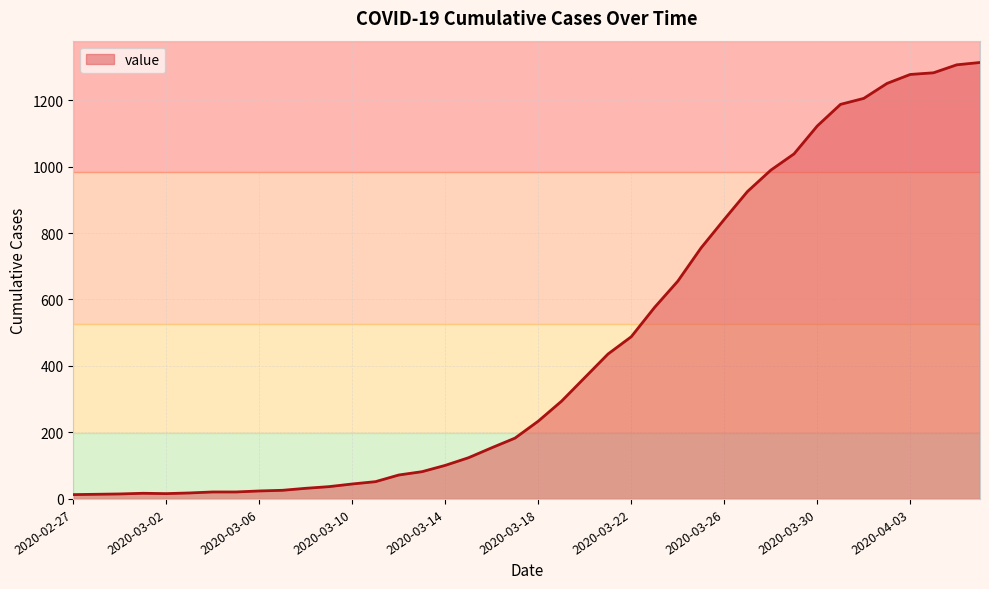

What is the difference between the maximum and minimum values?

1300